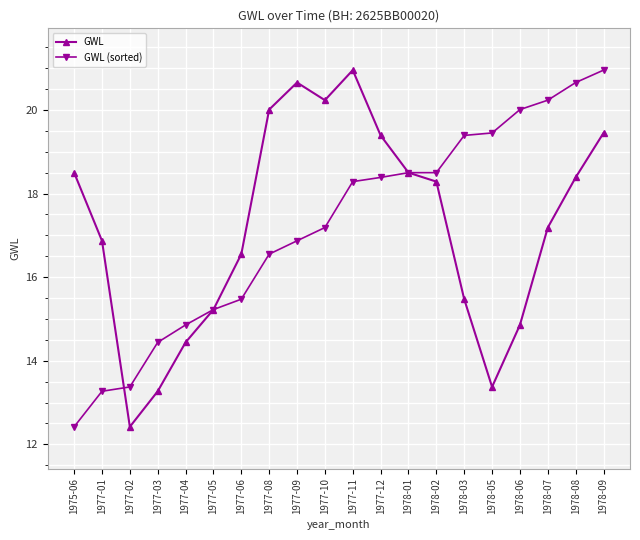

At how many categories does at least one series exceed 12?

20